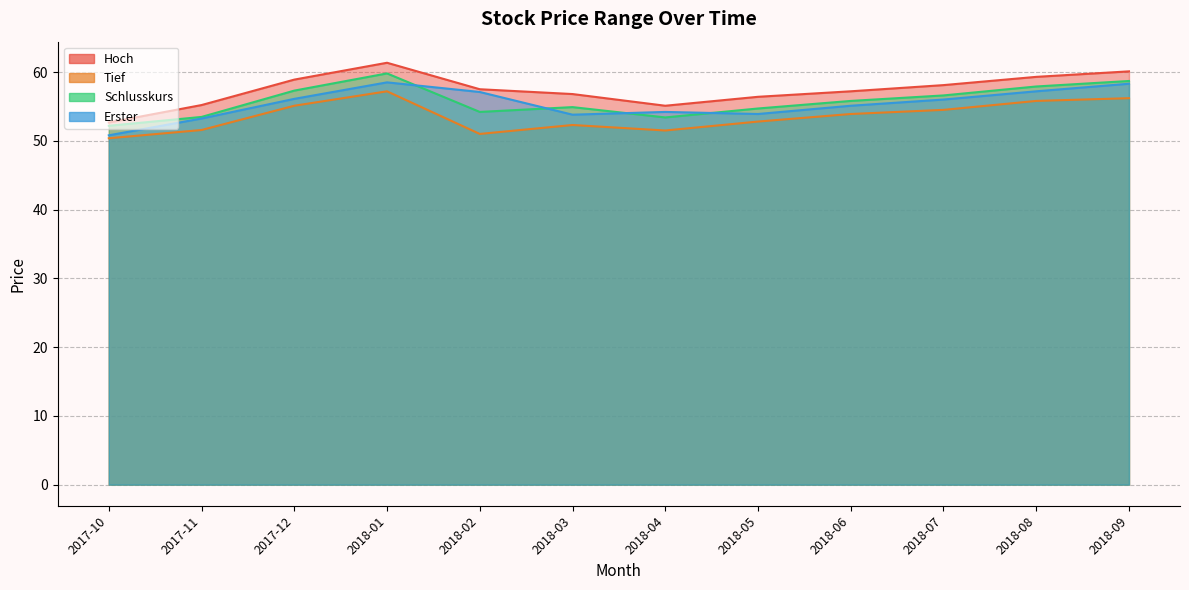

Where is the first local minimum for Schlusskurs?

2018-02